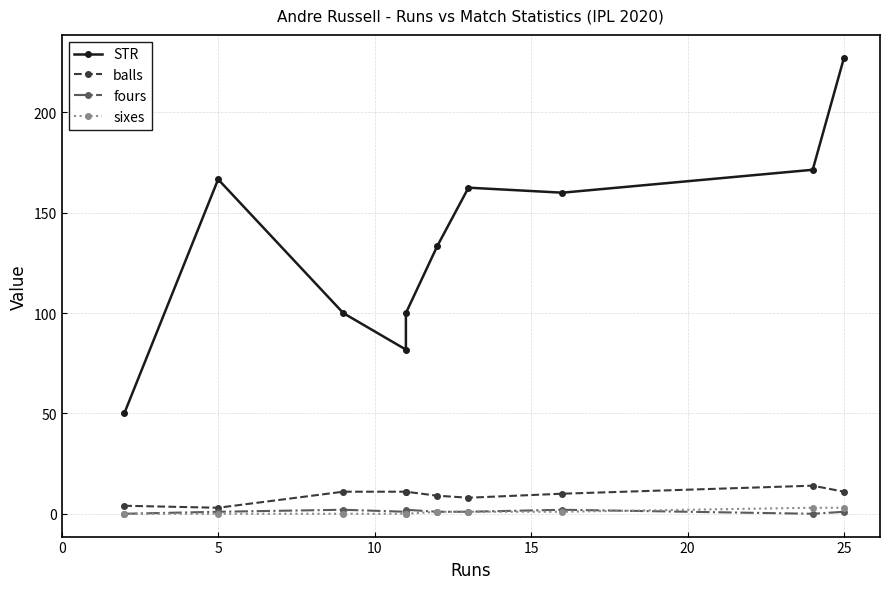

Rank the series by their maximum value, from highest to lowest.

STR, balls, sixes, fours